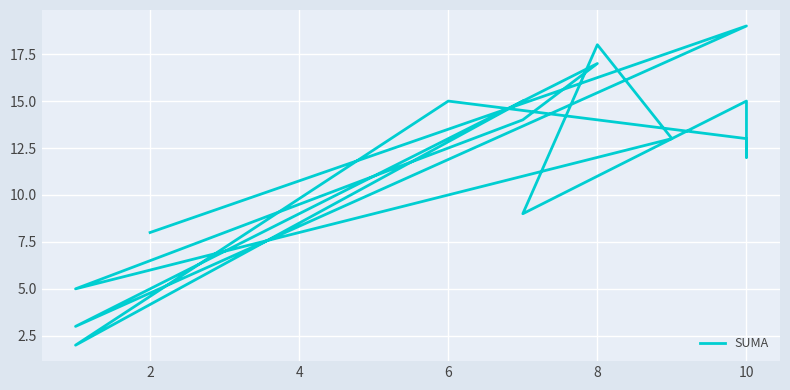

Does the chart display data point markers on the line(s)?

No